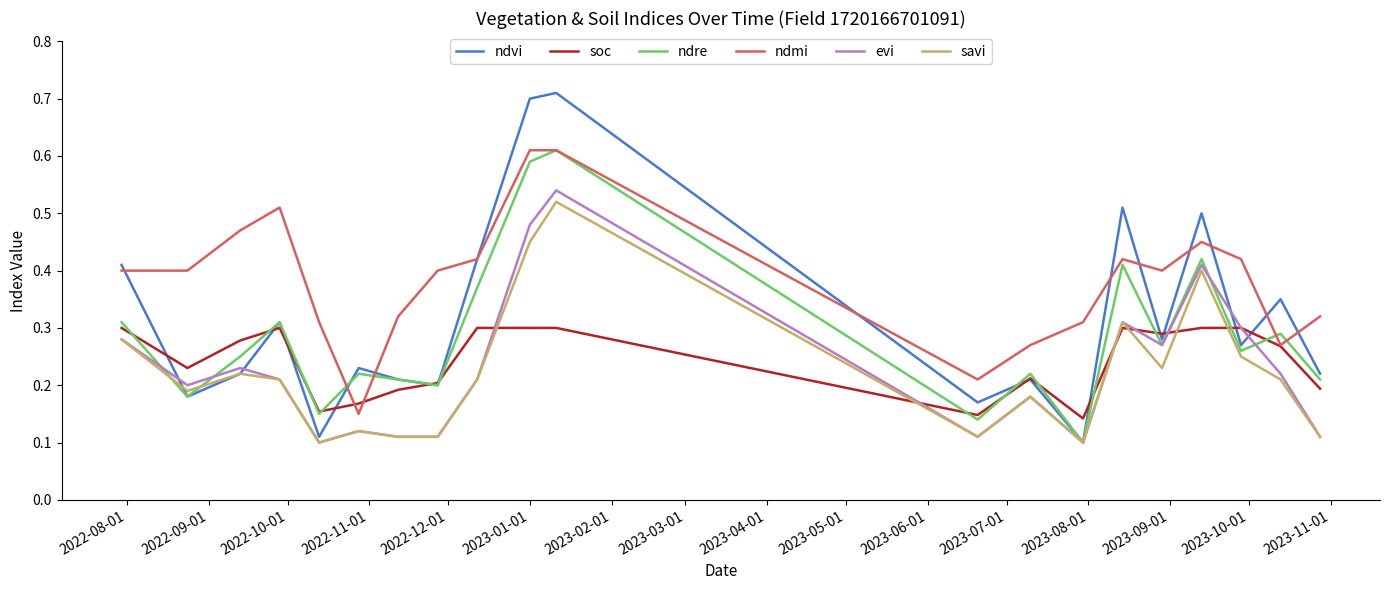

Which series has the largest total across all categories?

ndmi